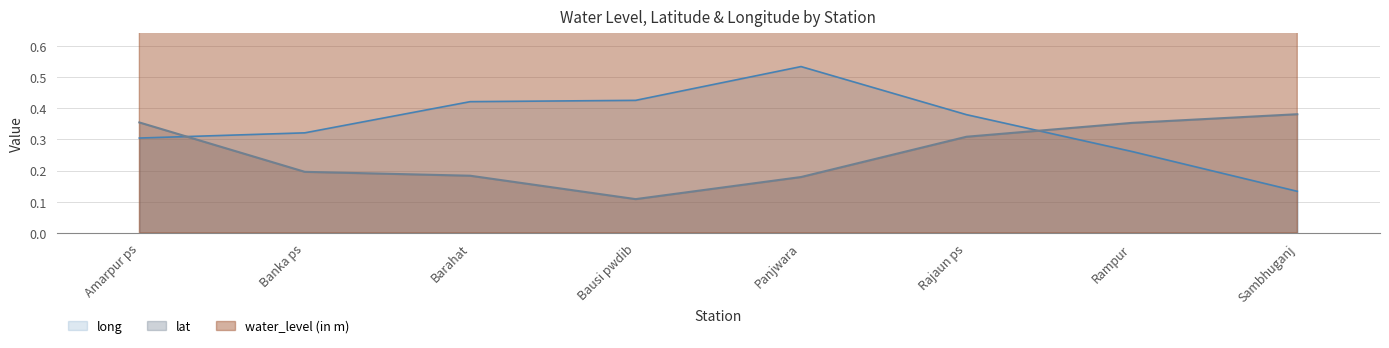

What are all the series names shown in the legend?

water_level (in m), lat, long